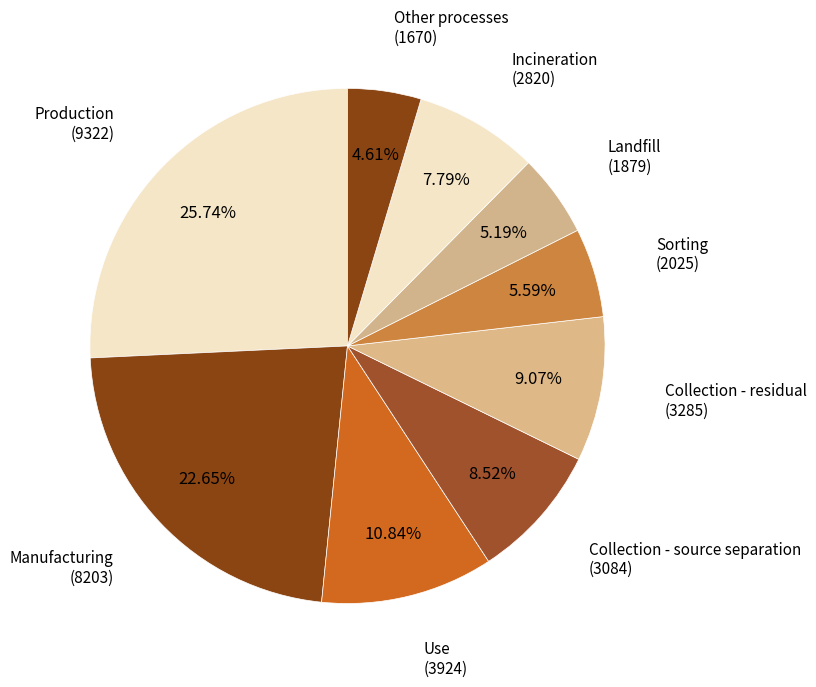

Count the number of slices in the pie.

9